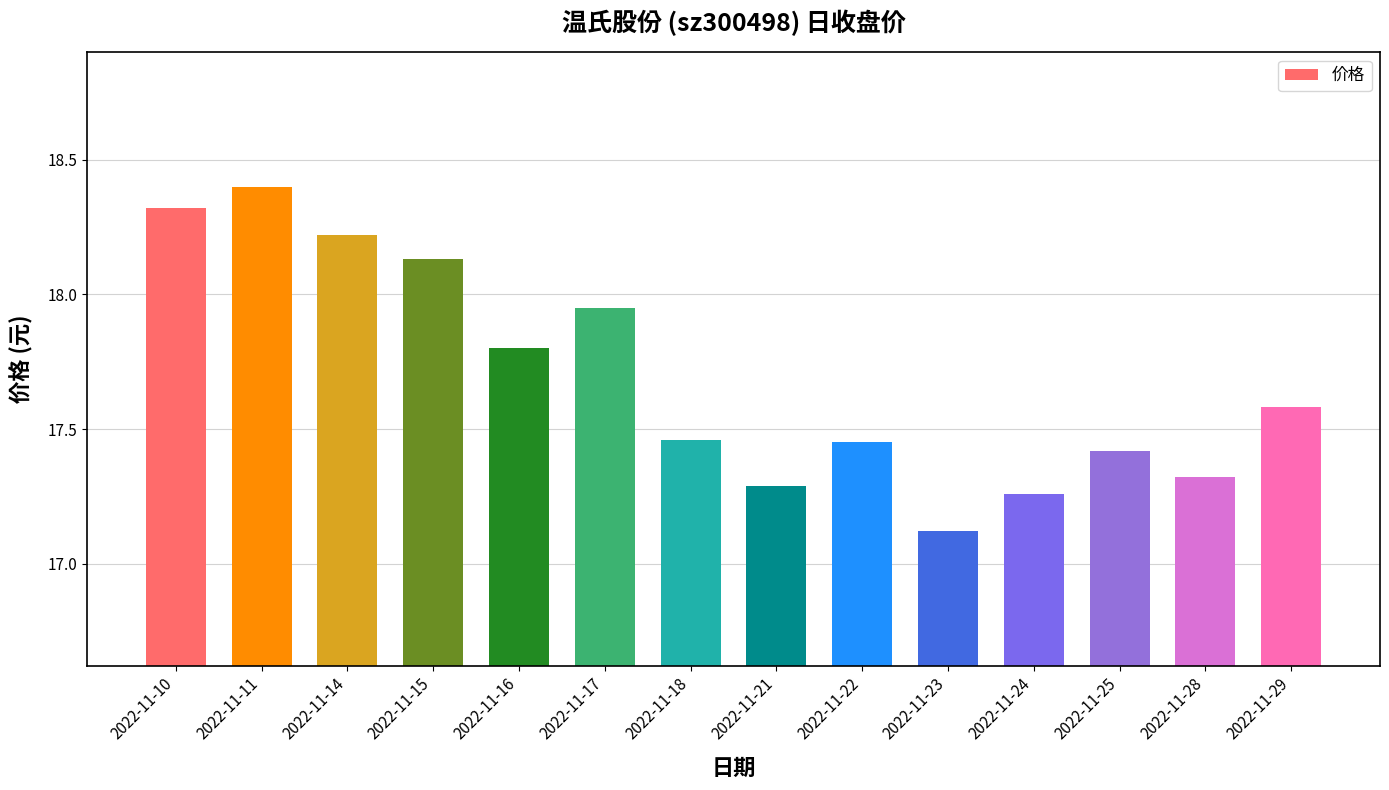

Where is the data nearest to the value 17?

2022-11-23